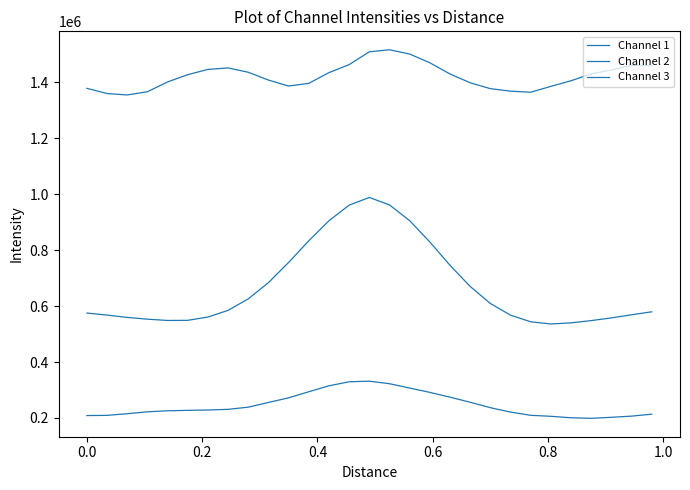

How many interior local valleys does the Channel 1 series have?

2